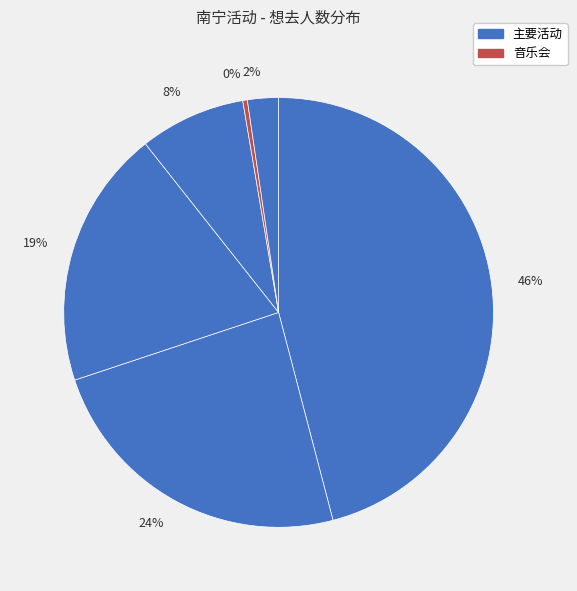

To the nearest percent, what is the average slice percentage?

17%